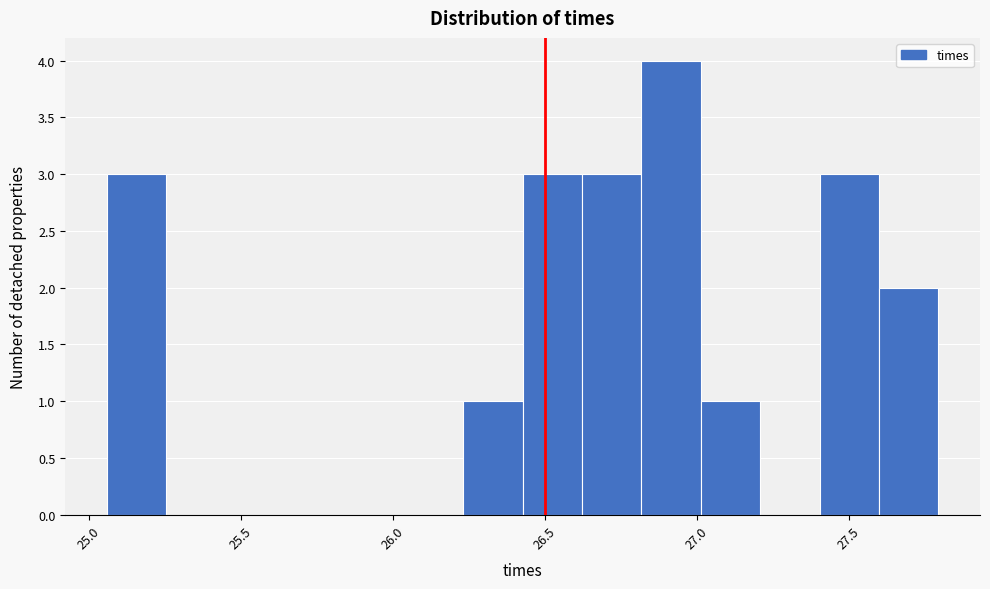

Around what value on the x-axis is the tallest bar? Give the approximate position of its centre, as read against the axis.

26.90